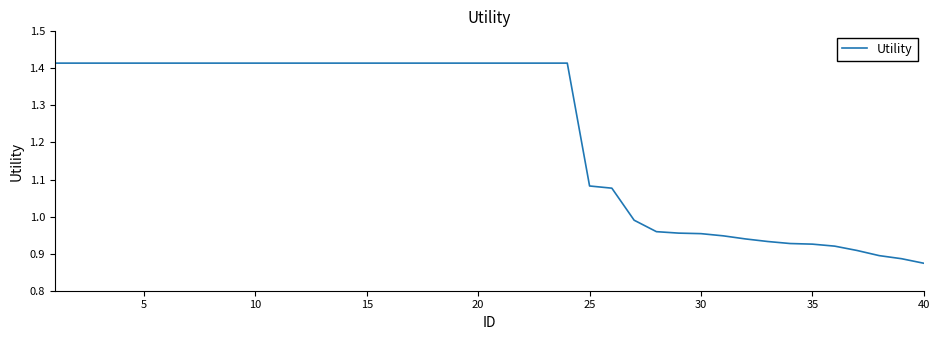

What is the difference between the maximum and minimum values?

0.5